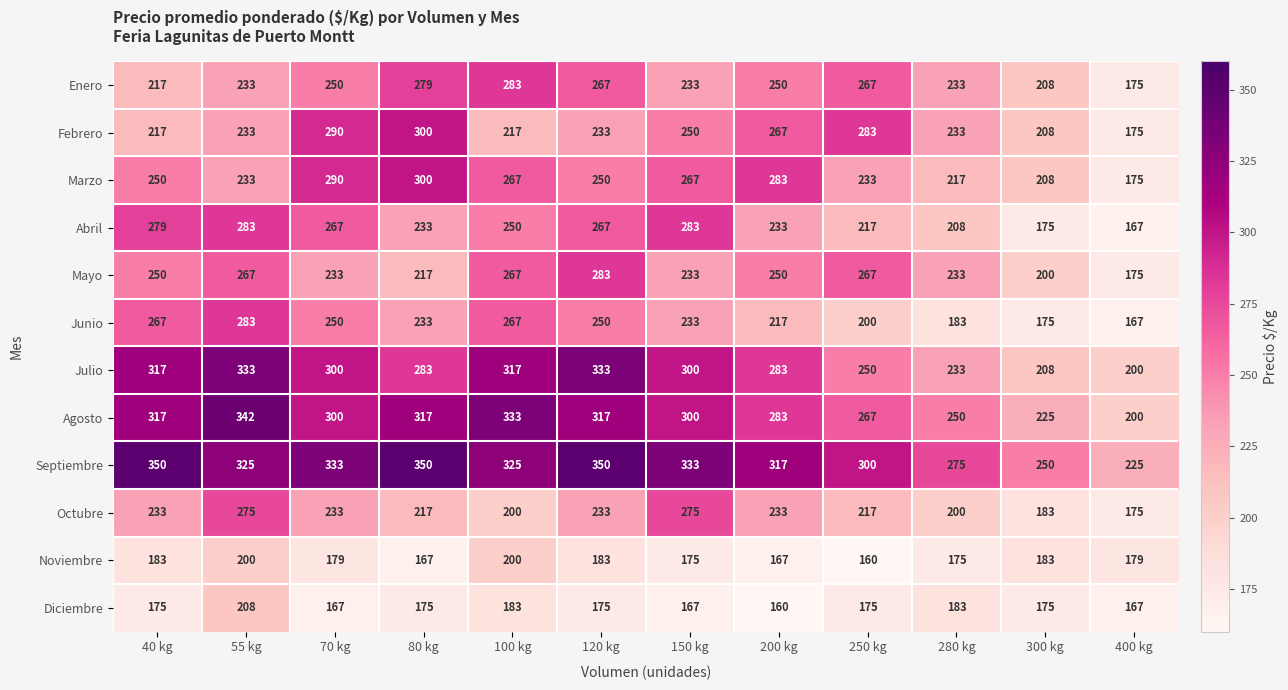

True or false: Enero has a value of 250 at 200 kg.

True